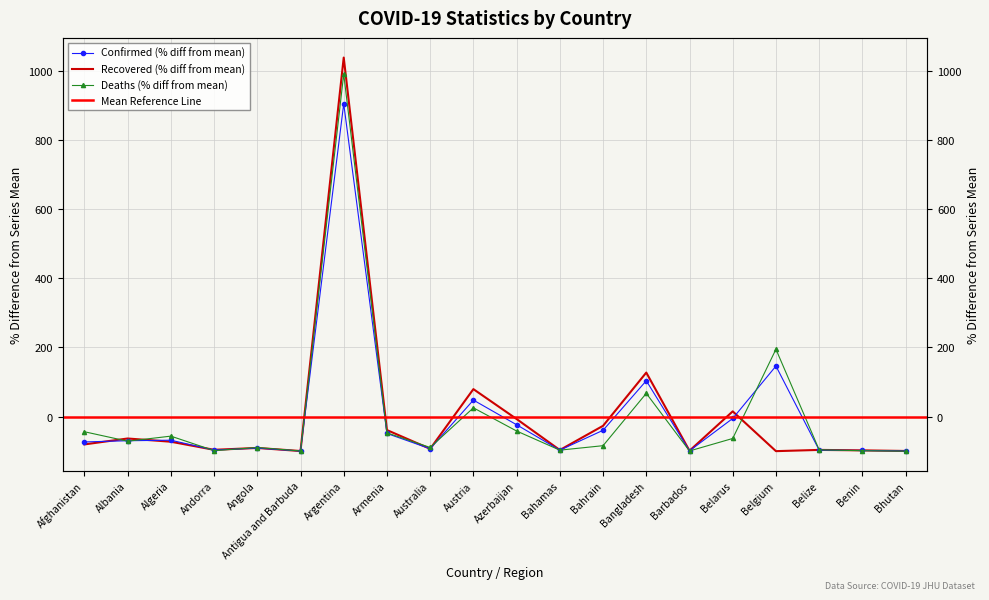

Where is the first local maximum for Recovered?

Albania